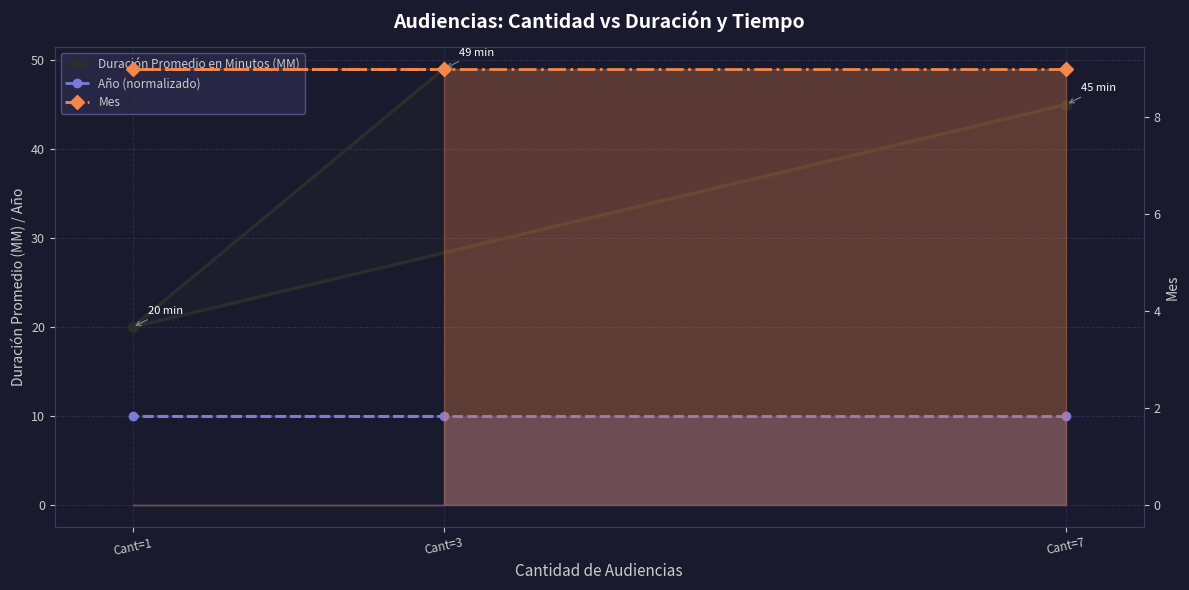

List the labels in order of Mes value, smallest first.

Cant=7, Cant=1, Cant=3